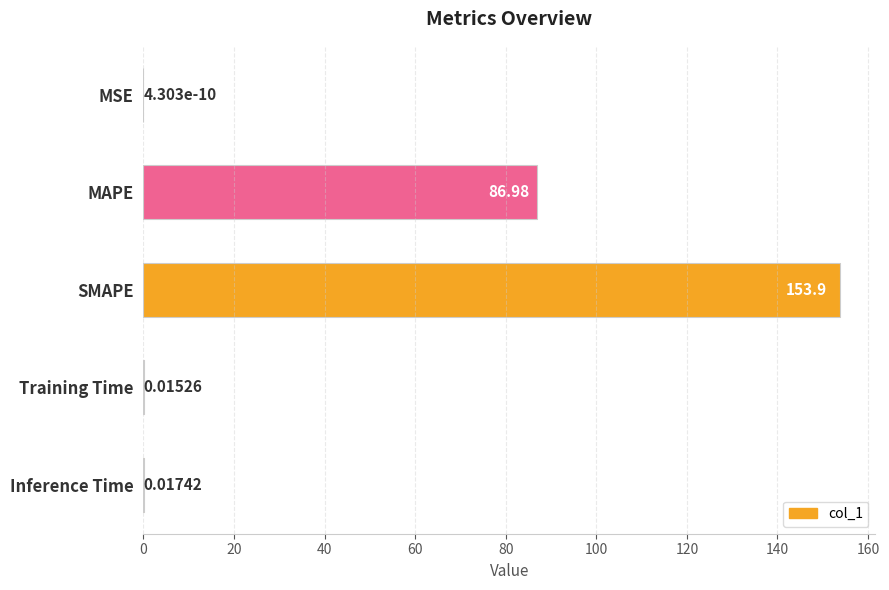

What is the sum of all values?

240.9